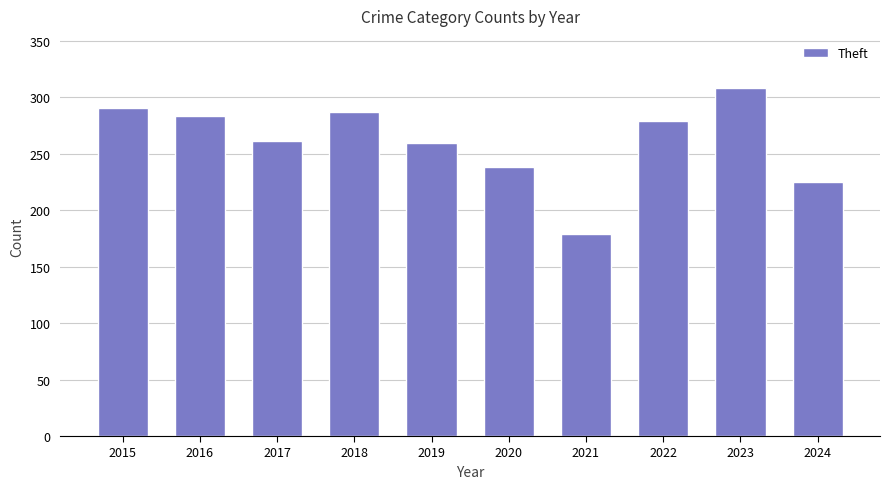

Count the number of data series in this chart.

1